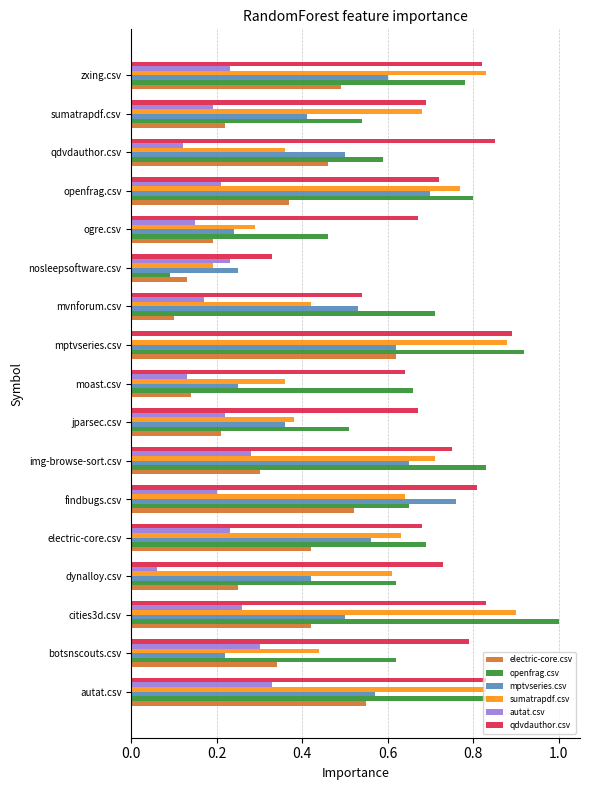

What is the sum of all autat.csv values?

3.3